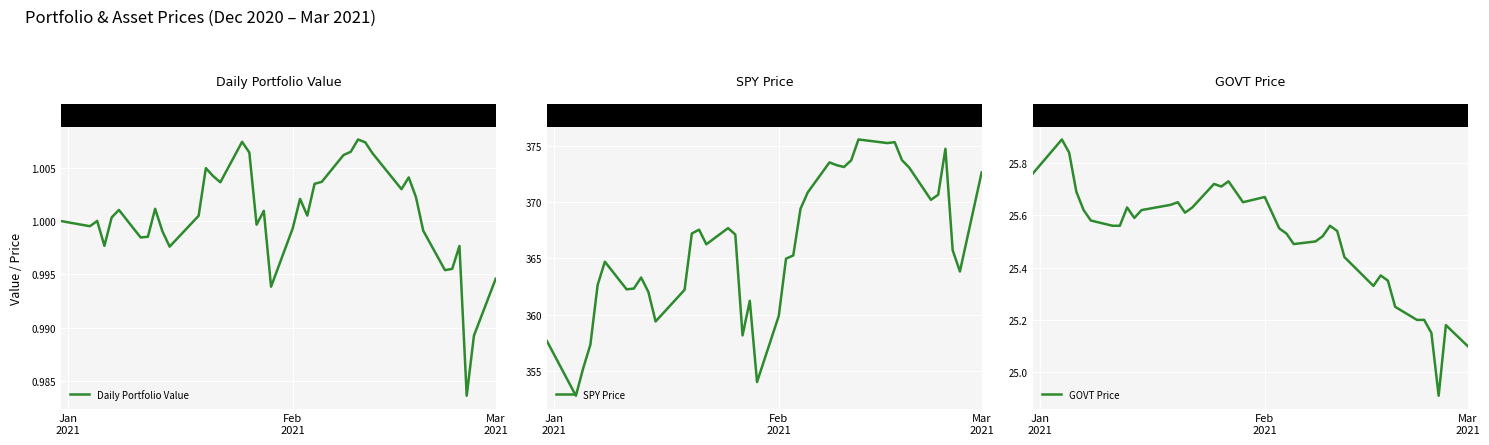

What is the value of the SPY Price point at the 17th from the left?

367.1